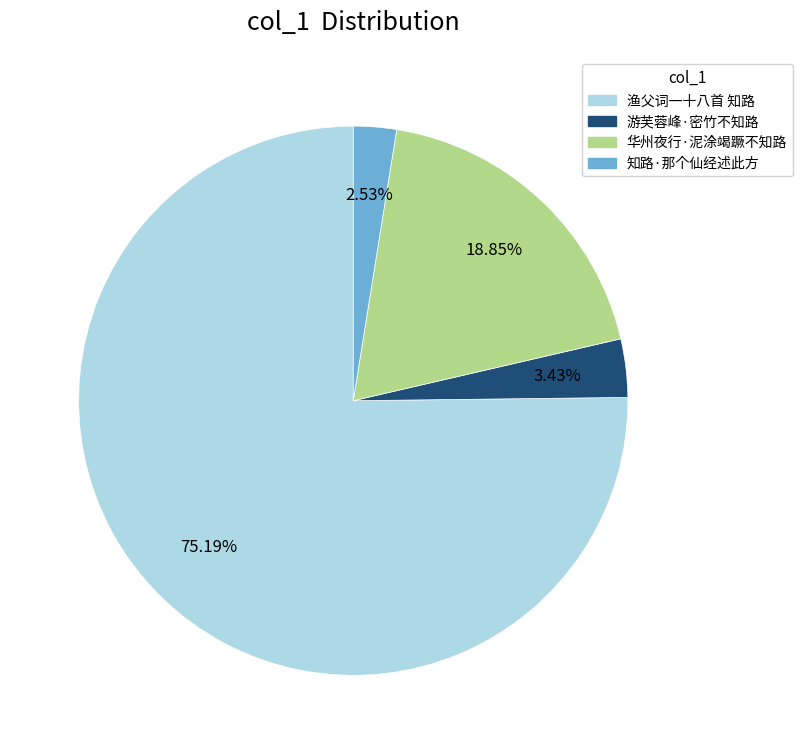

What is the largest slice in the pie chart?

渔父词一十八首 知路